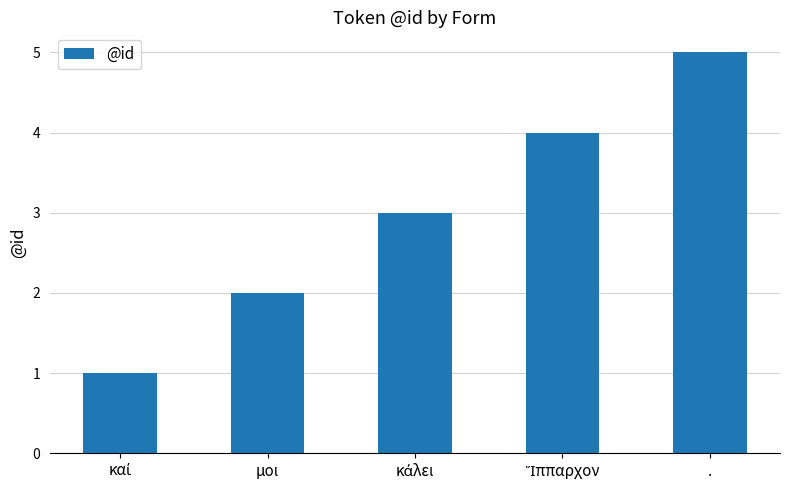

What is the minimum value shown in the chart?

1